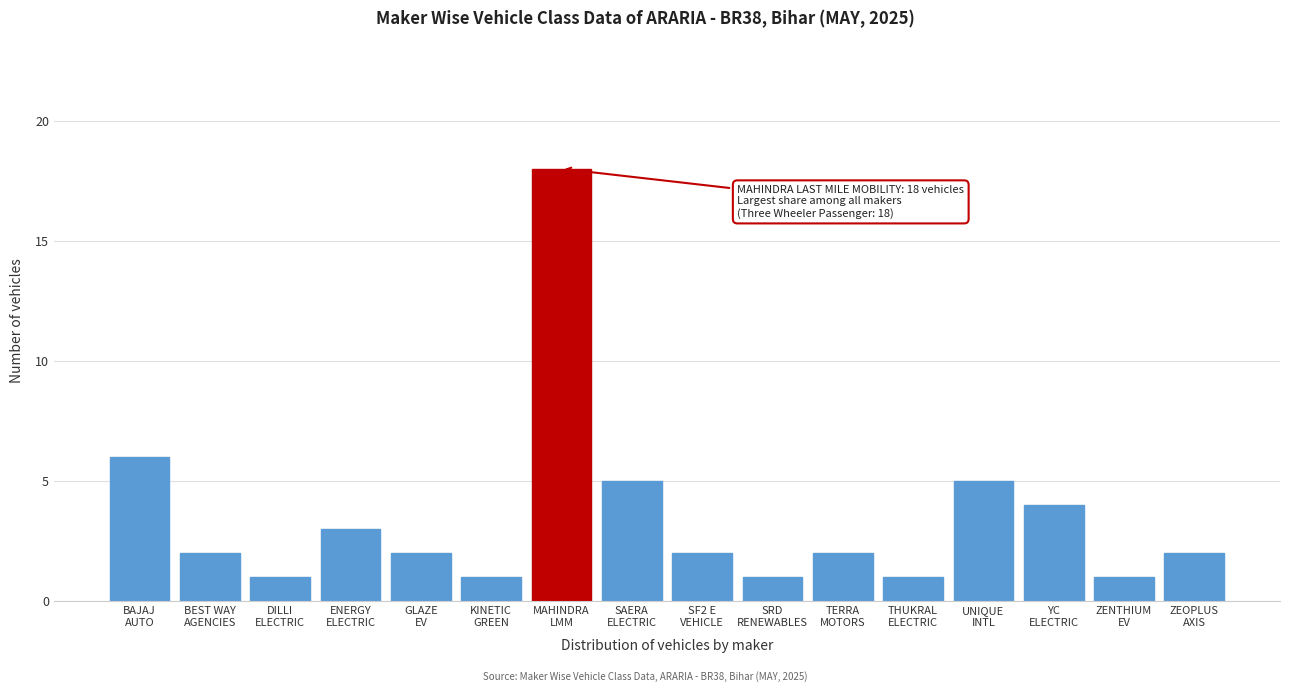

Reading left to right, transcribe all the data shown in this chart.

6	2	1	3	2	1	18	5	2	1	2	1	5	4	1	2